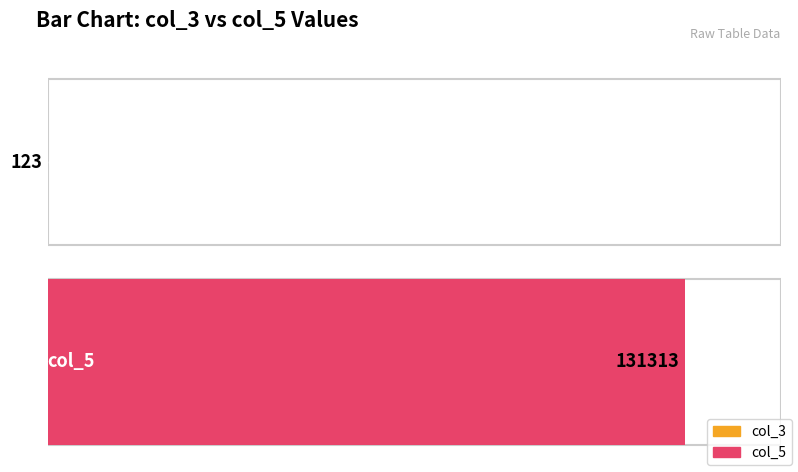

What position from the left is col_3 = 123?

1